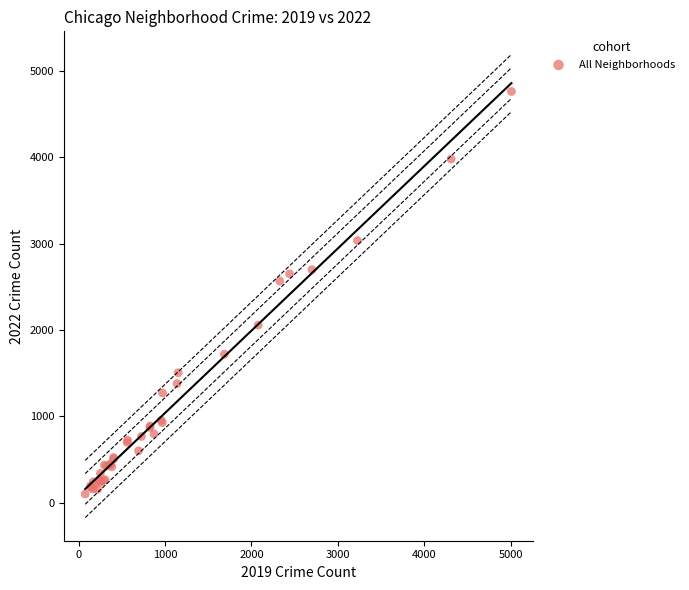

What Y value in the scatter plot is closest to 2431?

2566